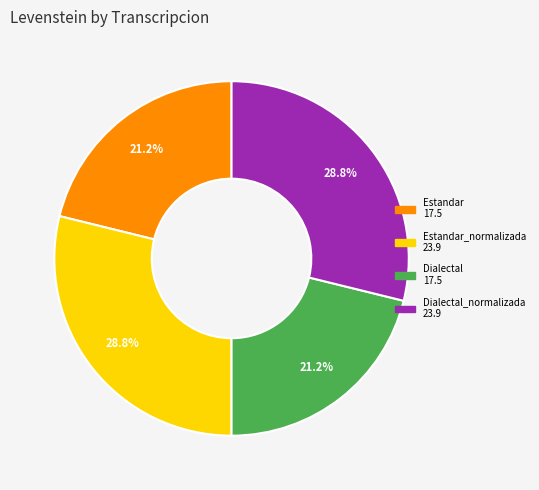

Is there a majority slice in this chart?

No